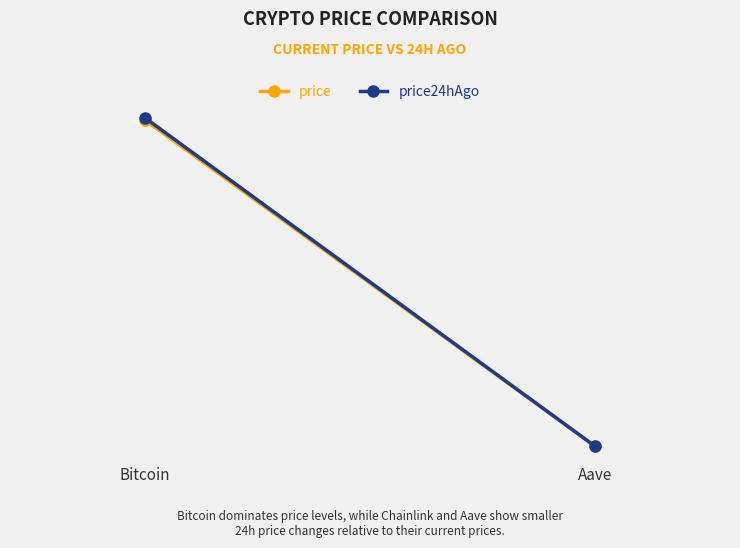

At which label does price reach its minimum?

Aave